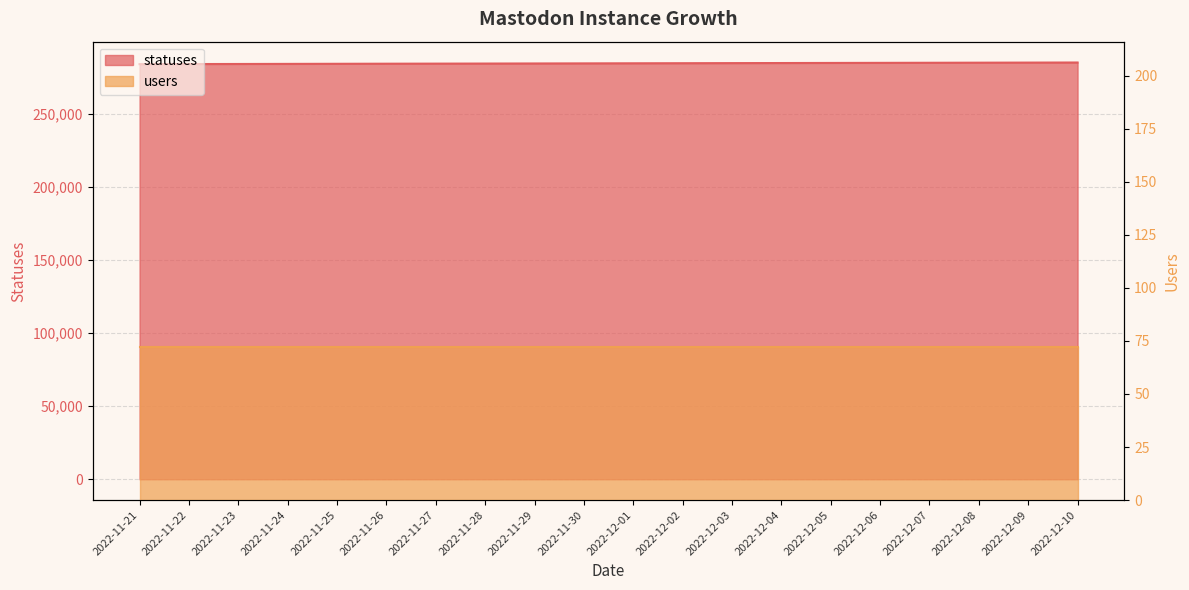

List the labels in order of value, largest first.

2022-12-10, 2022-12-09, 2022-12-08, 2022-12-07, 2022-12-06, 2022-12-05, 2022-12-04, 2022-12-03, 2022-12-02, 2022-12-01, 2022-11-30, 2022-11-29, 2022-11-28, 2022-11-27, 2022-11-26, 2022-11-25, 2022-11-24, 2022-11-23, 2022-11-22, 2022-11-21